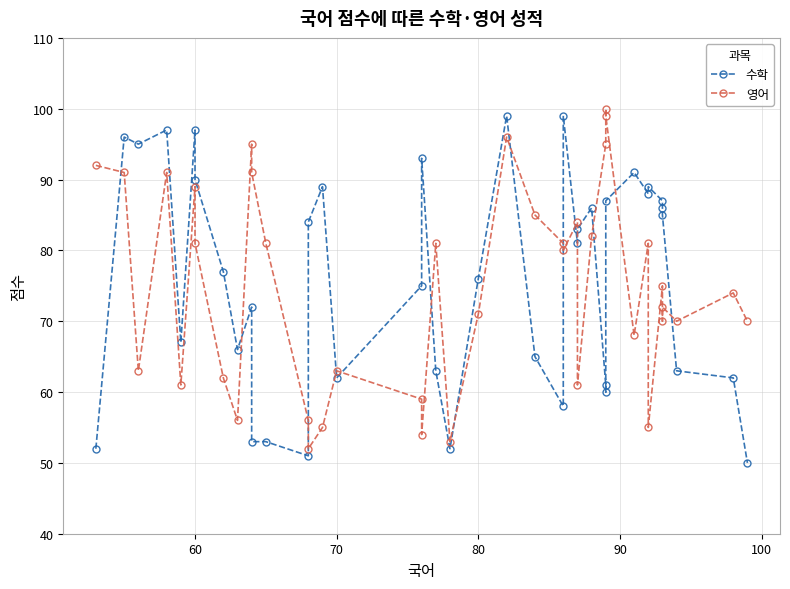

How many times do 영어 and 수학 cross each other?

14